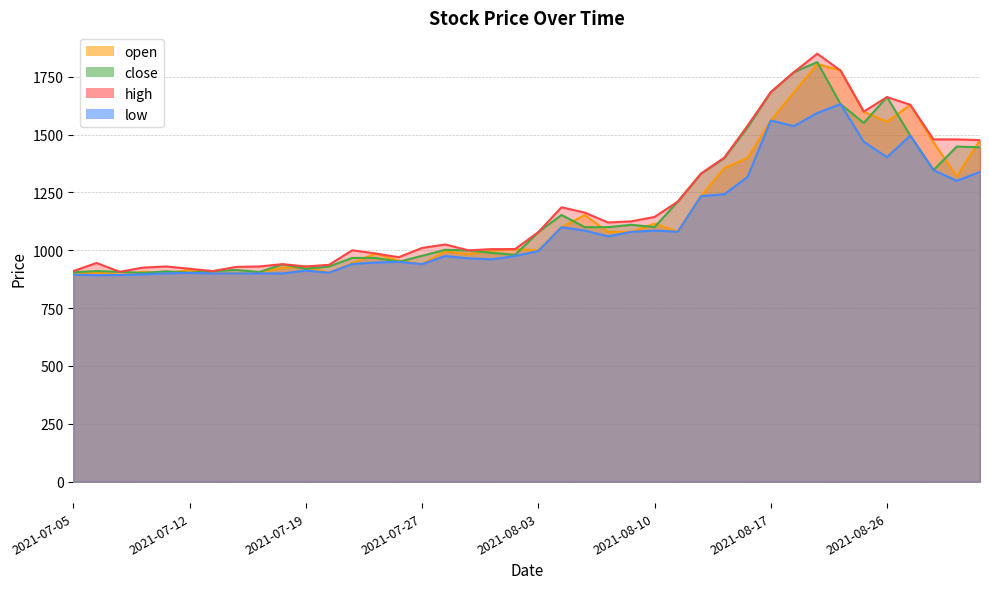

Count the number of data series in this chart.

4